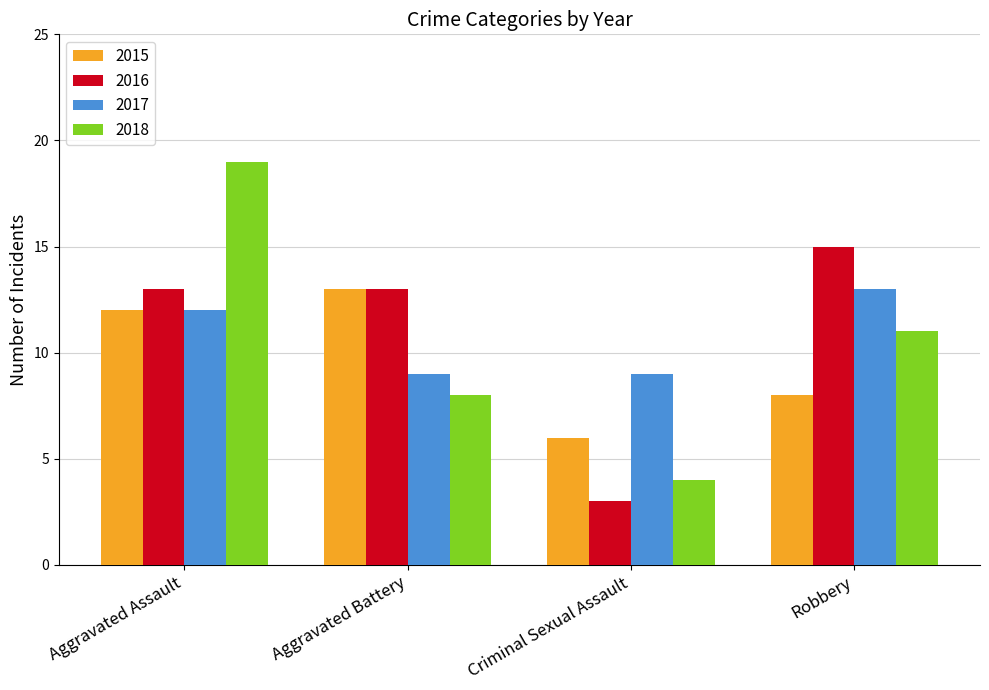

What is the minimum value shown in the chart?

3